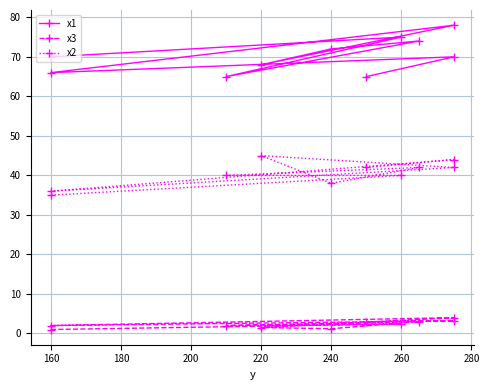

What is the minimum value shown in the chart?

1.0